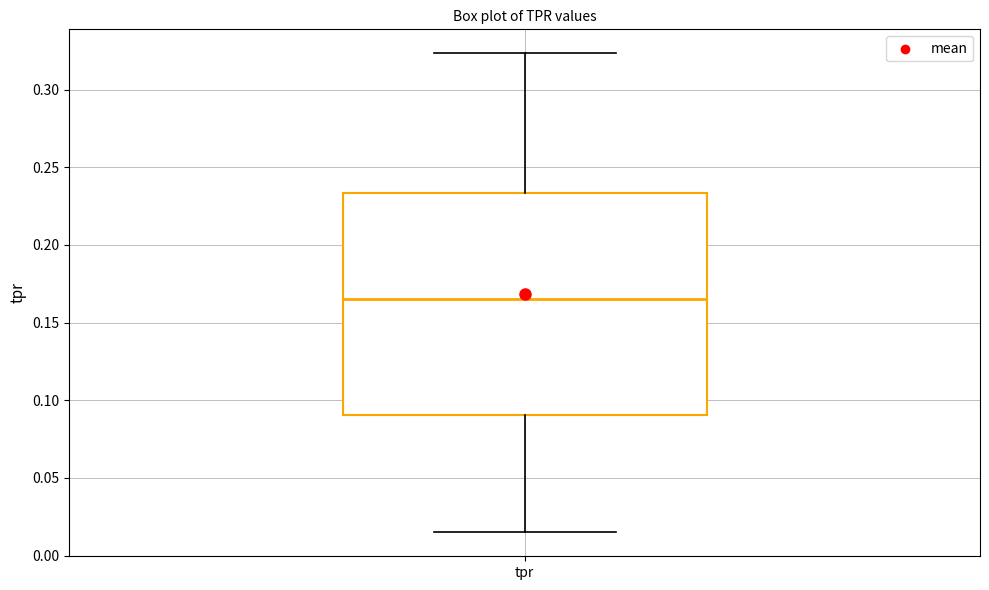

Transcribe this box plot: give where the median line is, the range the box spans, and where the two whiskers end, as read against the y-axis. The values are not printed on the chart, so give them approximately, as read against the axis.

median 0.165, box 0.090 to 0.235, whiskers 0.015 to 0.325